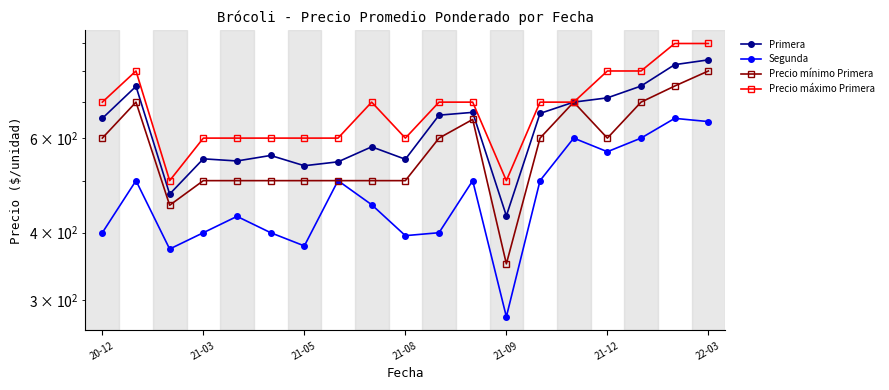

Is the value of Precio máximo Primera at 10 greater than the value of Segunda at 15?

Yes